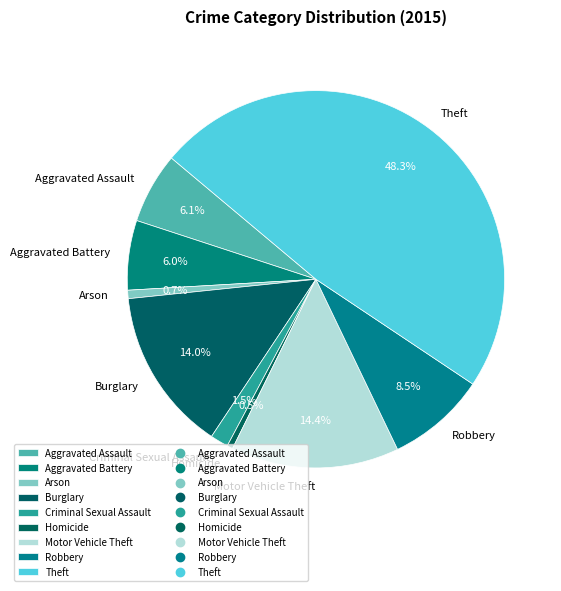

Which category has the biggest portion of the pie?

Theft